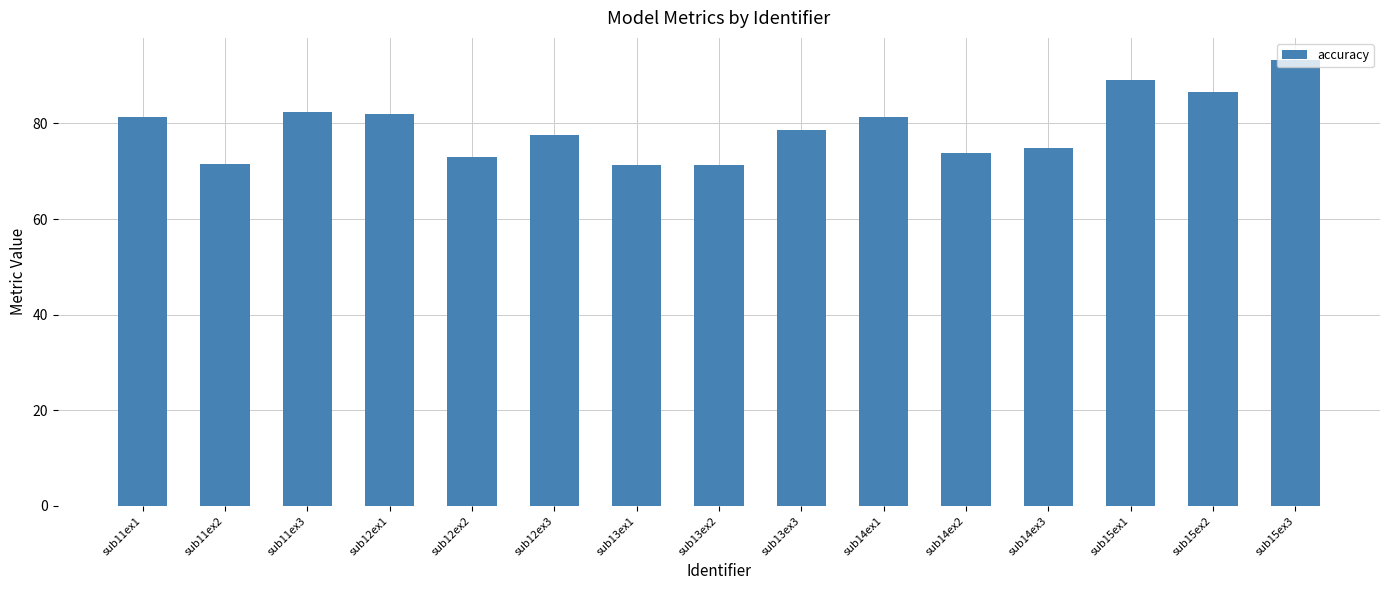

What is the change in value from sub14ex1 to sub14ex2?

-7.6